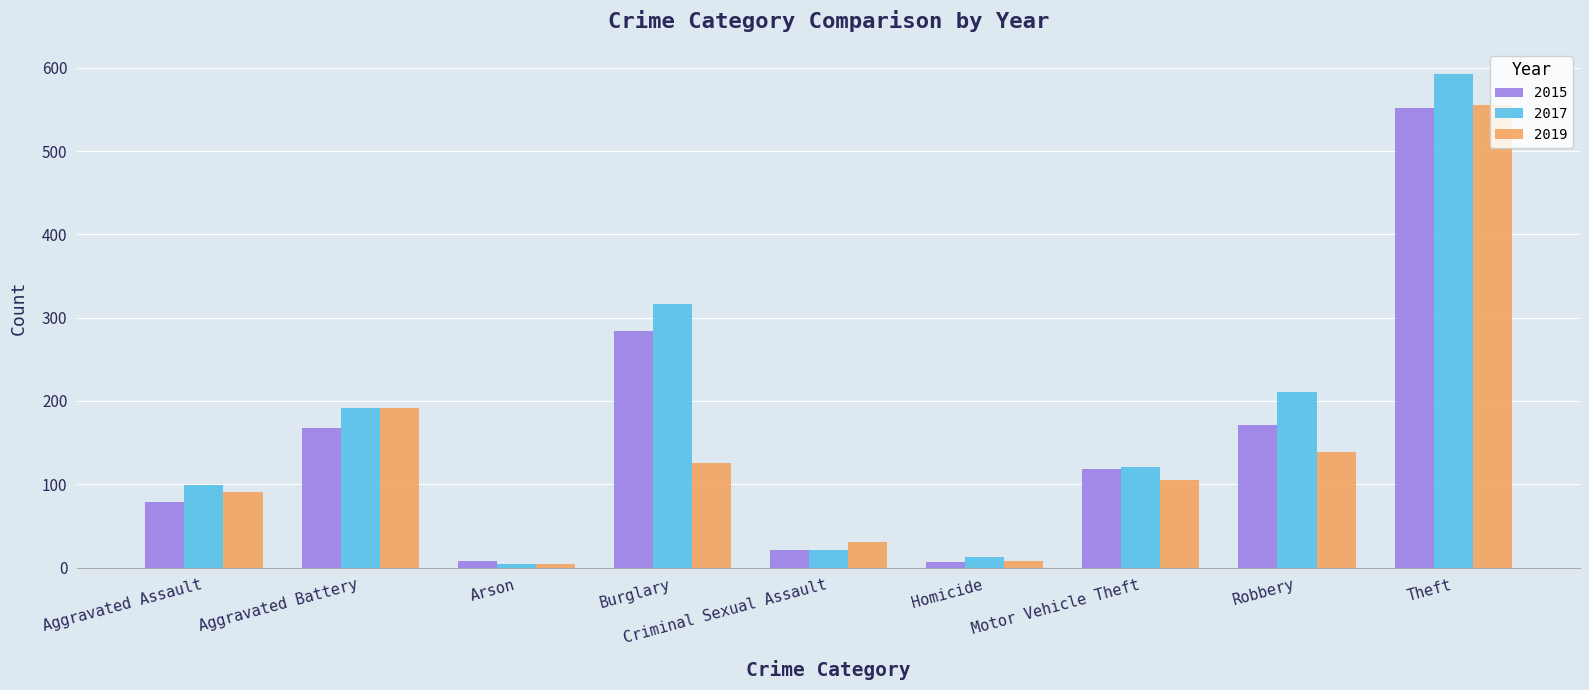

What are all the series names shown in the legend?

2015, 2017, 2019